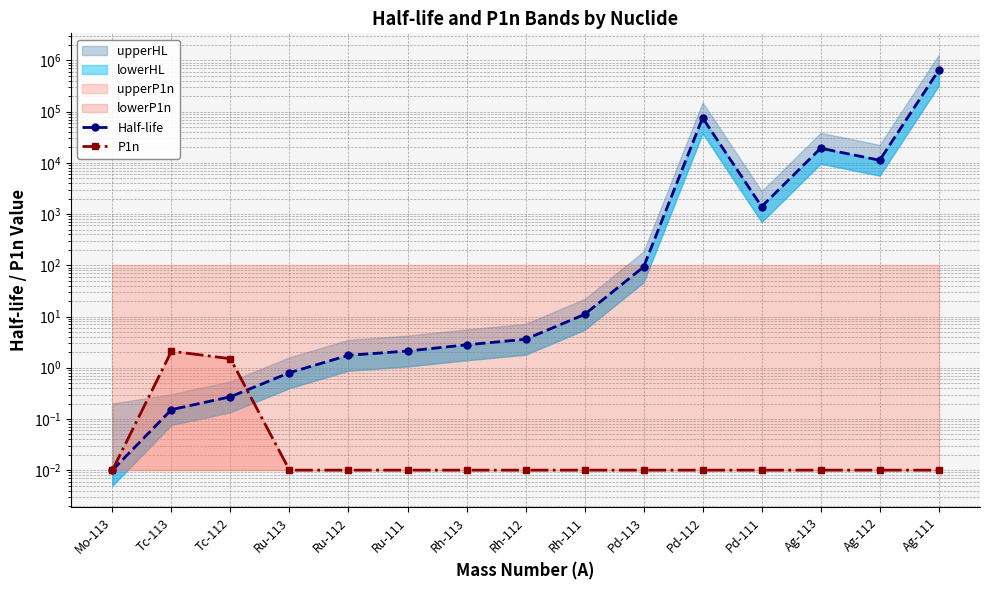

Between which two adjacent categories do Half-life and P1n first intersect?

Tc-112 and Ru-113